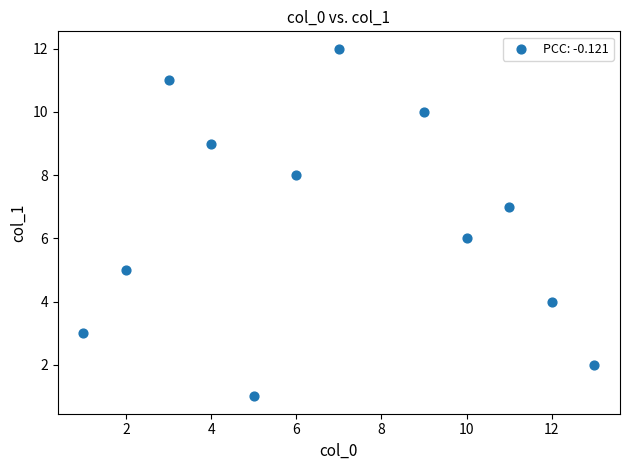

What is the average X value?

7